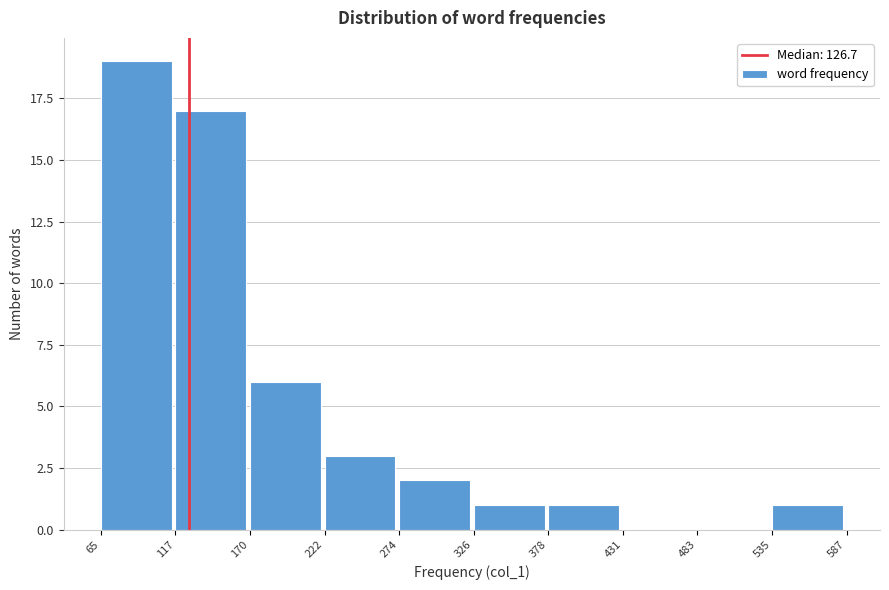

How tall is the bar that spans 274 to 326 on the x-axis? The values are not printed on the chart, so give them approximately, as read against the axis.

2